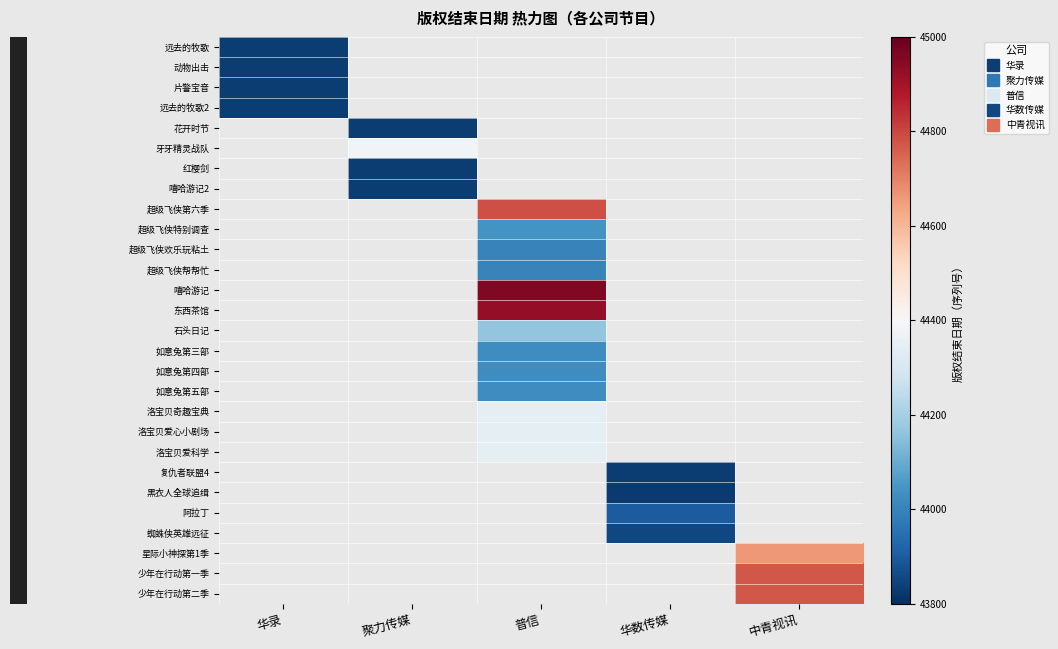

List the labels in order of 阿拉丁 value, smallest first.

华录, 聚力传媒, 普信, 华数传媒, 中青视讯